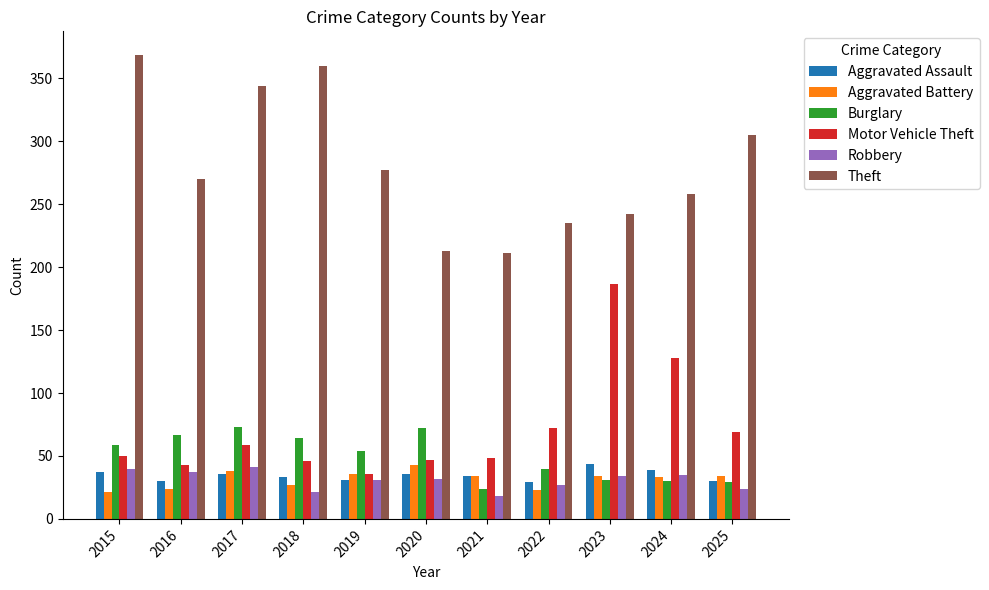

Read the Theft value at 2023.

242